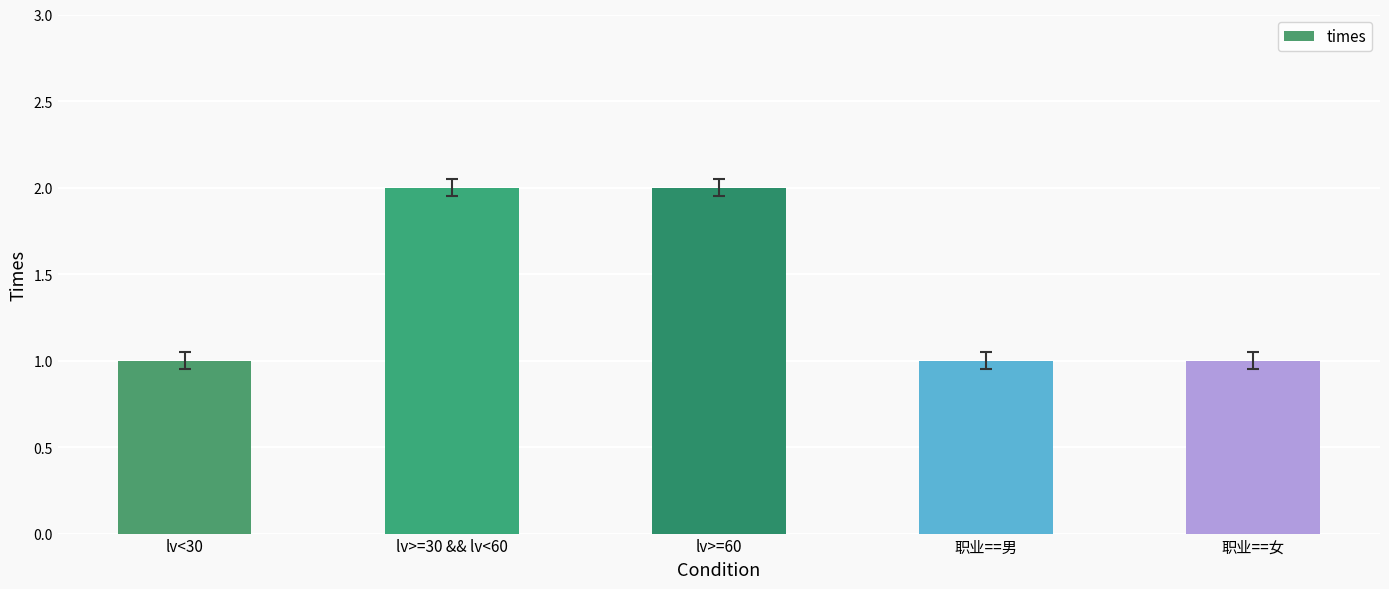

What is the approximate value at lv>=60?

2